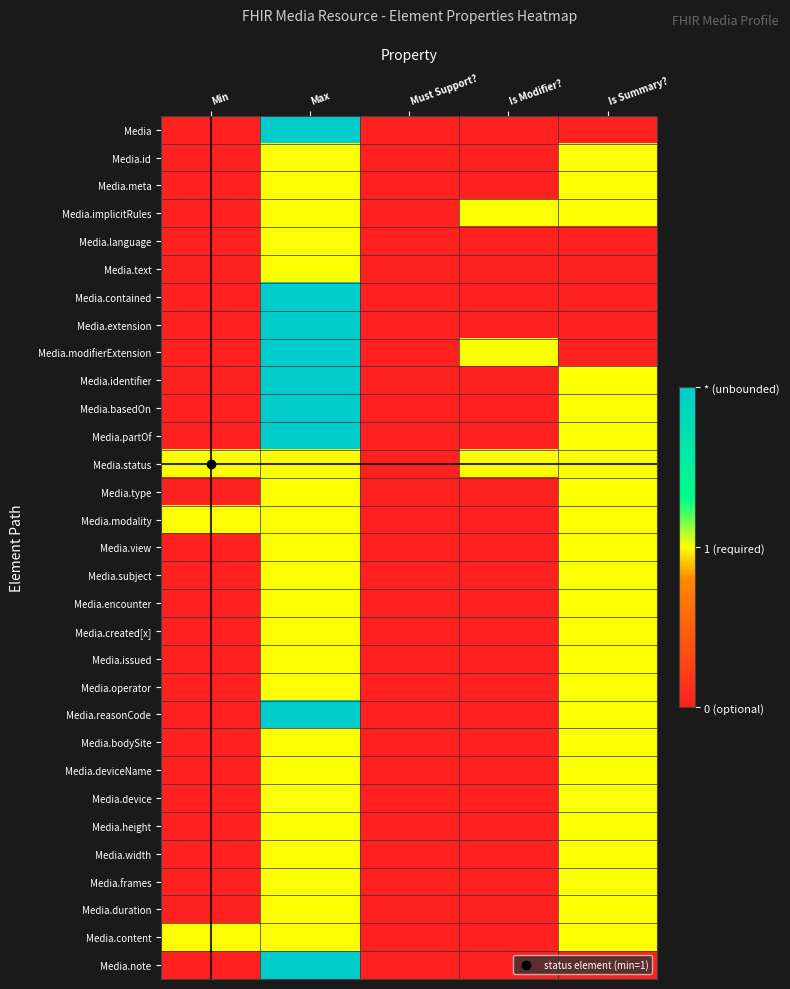

What is the total value across all series at Max?

40